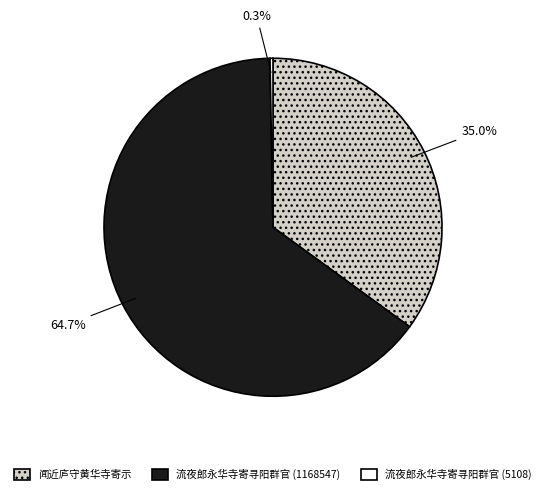

Is there any slice that represents more than half of the pie?

Yes